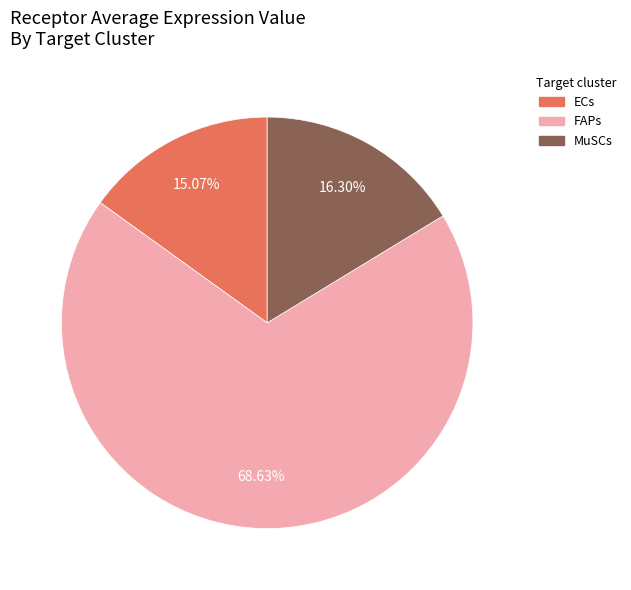

To the nearest percent, what is the difference between the ECs and MuSCs slice percentages?

1%